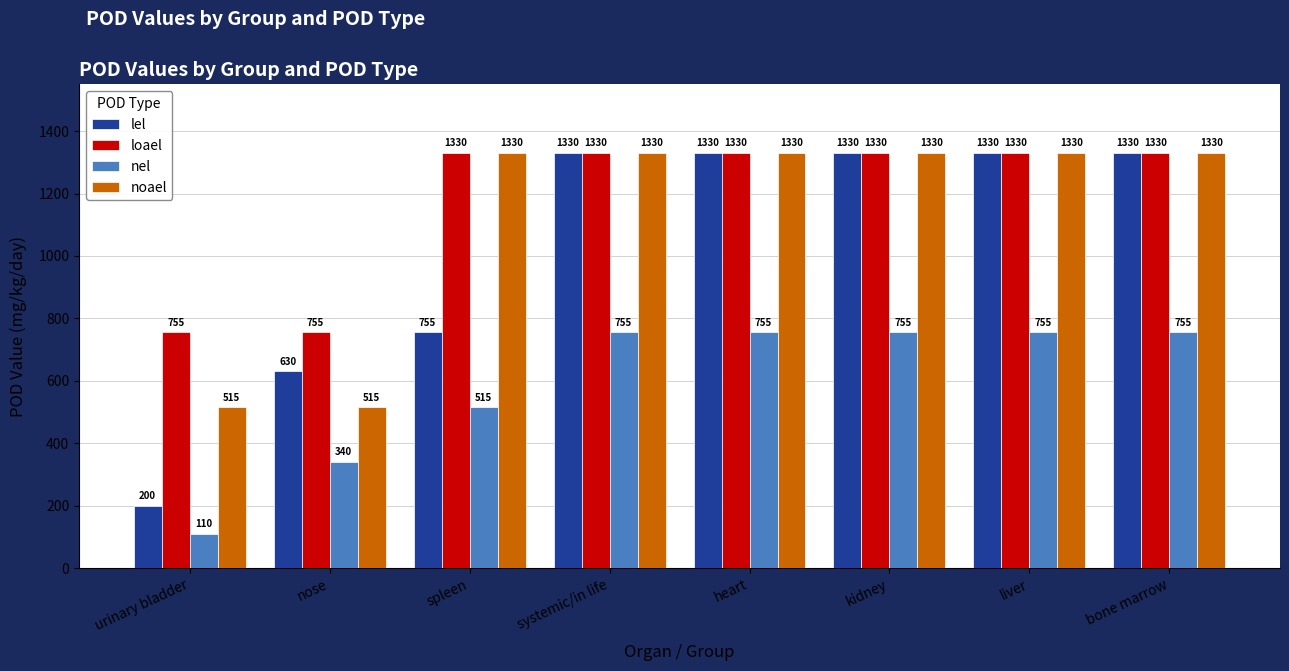

Read the nel value at urinary bladder.

110